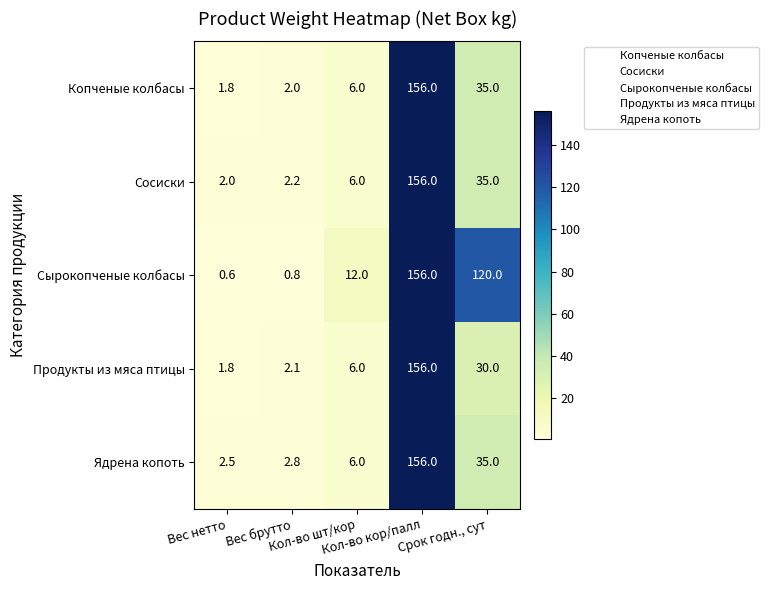

Which series has the largest range (max minus min)?

Сырокопченые колбасы